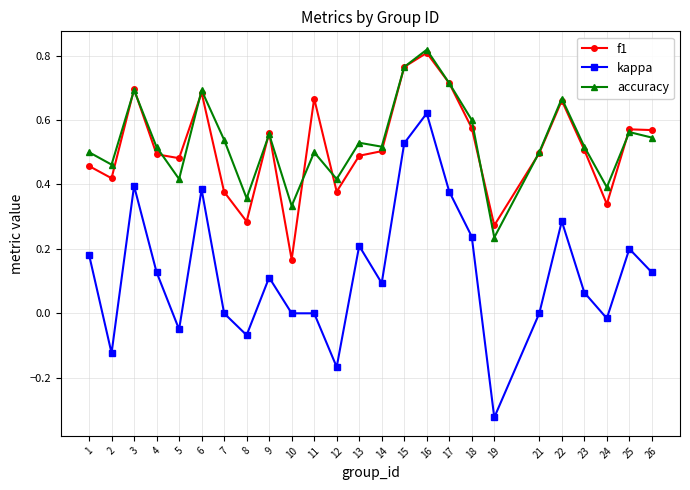

Which label corresponds to the smallest value in the chart?

19